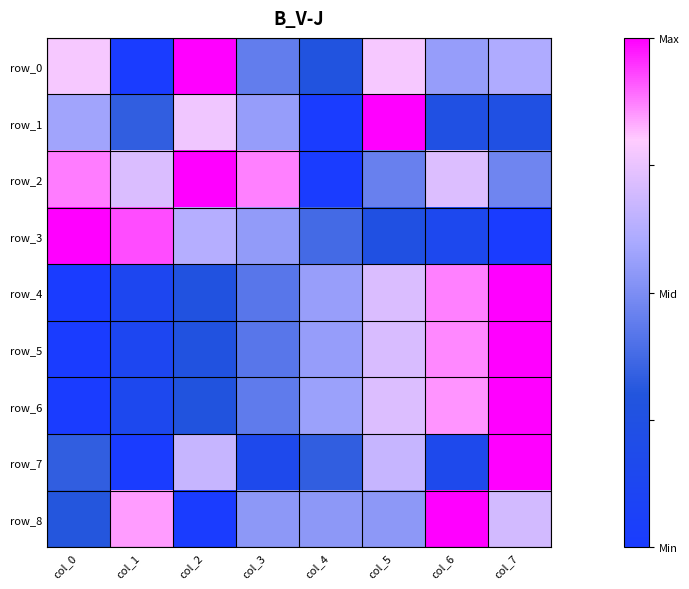

Reading left to right, extract all data points from this chart.

row_0: col_0=0.8	col_1=0.0	col_2=1.0	col_3=0.4	col_4=0.3	col_5=0.8	col_6=0.6	col_7=0.6
row_1: col_0=0.6	col_1=0.3	col_2=0.8	col_3=0.6	col_4=0.0	col_5=1.0	col_6=0.2	col_7=0.2
row_2: col_0=0.9	col_1=0.7	col_2=1.0	col_3=0.9	col_4=0.0	col_5=0.5	col_6=0.7	col_7=0.5
row_3: col_0=1.0	col_1=0.9	col_2=0.6	col_3=0.6	col_4=0.4	col_5=0.3	col_6=0.1	col_7=0.0
row_4: col_0=0.0	col_1=0.1	col_2=0.3	col_3=0.4	col_4=0.6	col_5=0.7	col_6=0.9	col_7=1.0
row_5: col_0=0.0	col_1=0.1	col_2=0.3	col_3=0.4	col_4=0.6	col_5=0.7	col_6=0.9	col_7=1.0
row_6: col_0=0.0	col_1=0.1	col_2=0.3	col_3=0.4	col_4=0.6	col_5=0.7	col_6=0.9	col_7=1.0
row_7: col_0=0.3	col_1=0.0	col_2=0.7	col_3=0.2	col_4=0.3	col_5=0.7	col_6=0.2	col_7=1.0
row_8: col_0=0.3	col_1=0.8	col_2=0.0	col_3=0.5	col_4=0.5	col_5=0.5	col_6=1.0	col_7=0.7